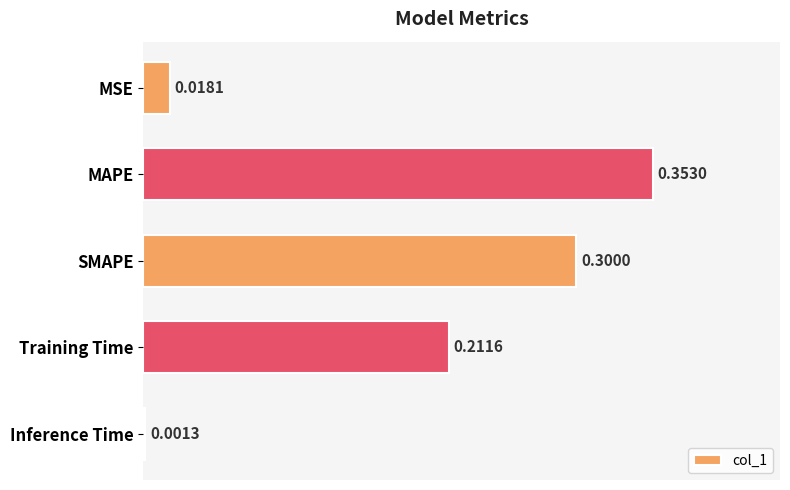

What is the change in value from MSE to SMAPE?

+0.3